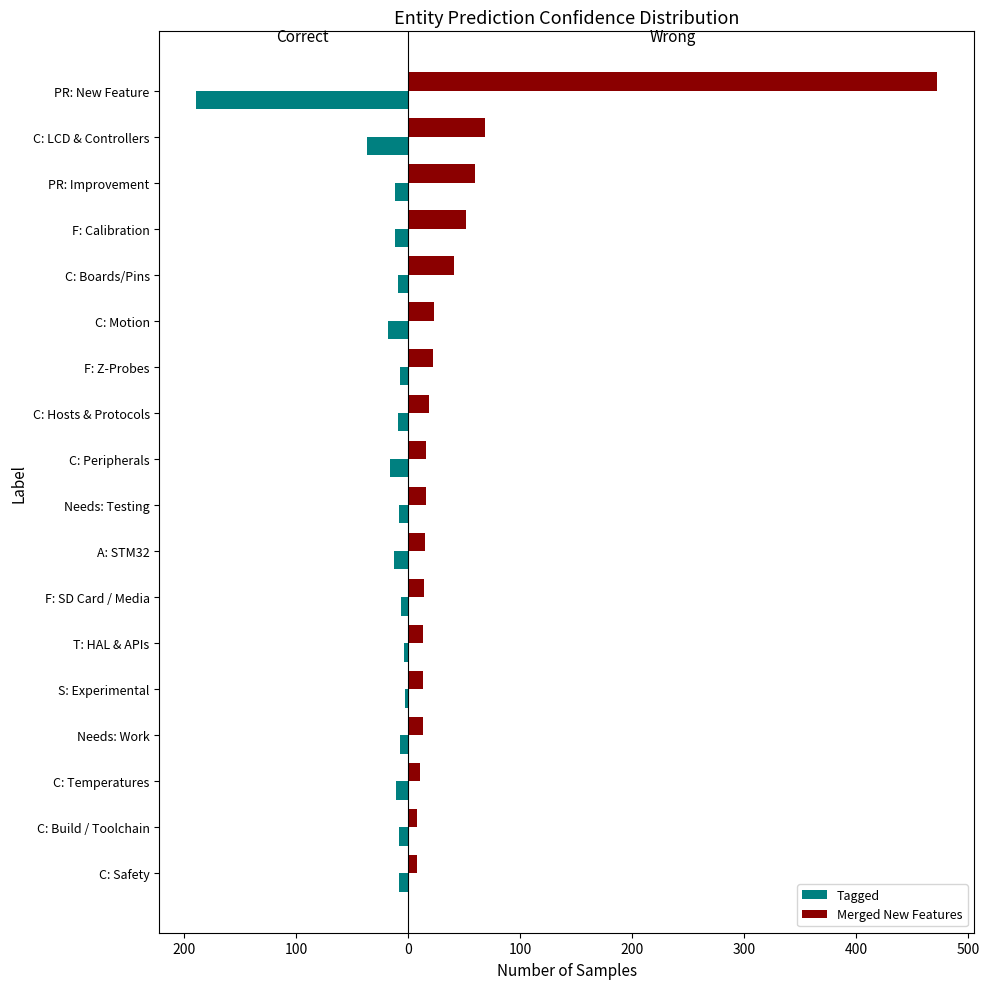

What are all the series names shown in the legend?

Tagged, Merged New Features